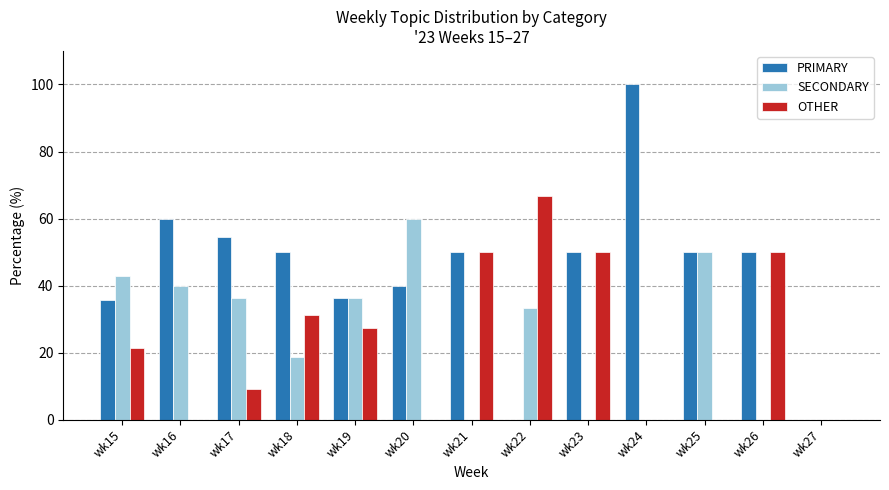

What is the highest value of the PRIMARY series?

100.0